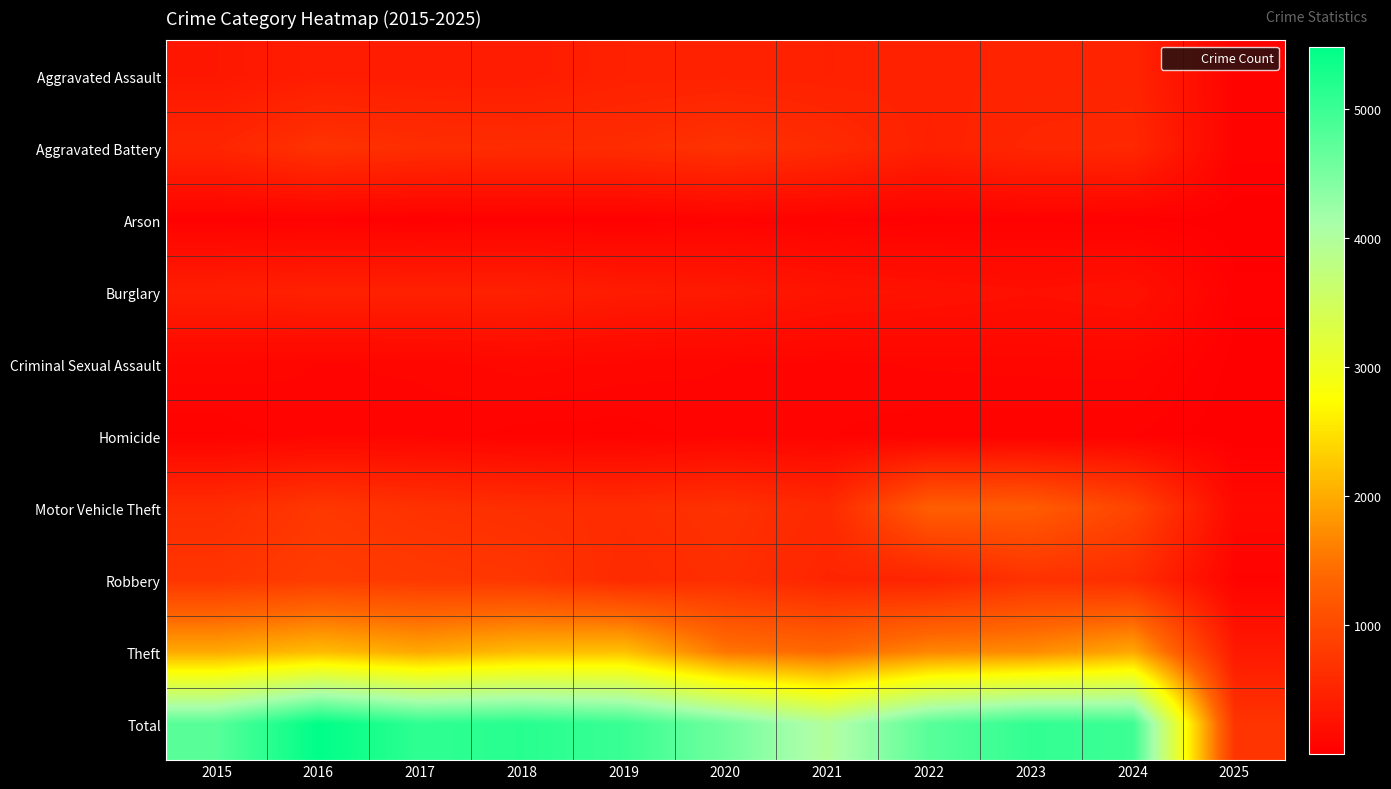

Which series has the largest total across all categories?

Total